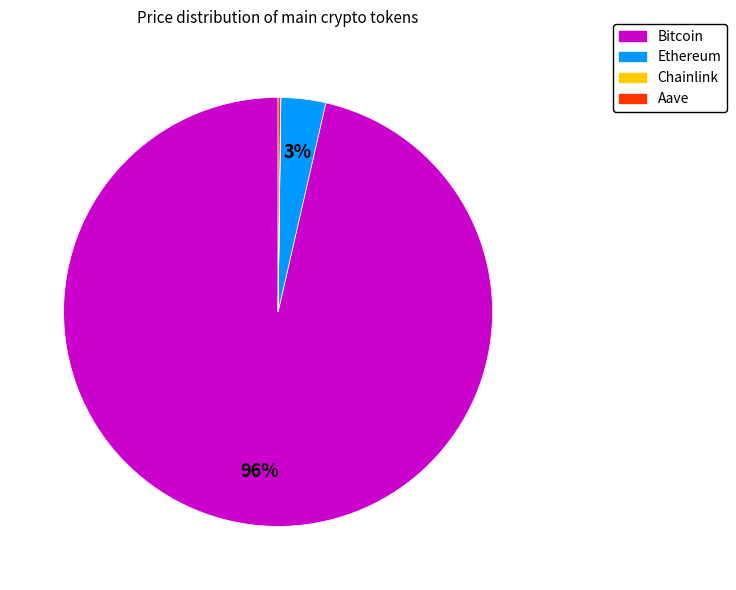

The Ethereum slice represents 12% of the pie. True or false?

False